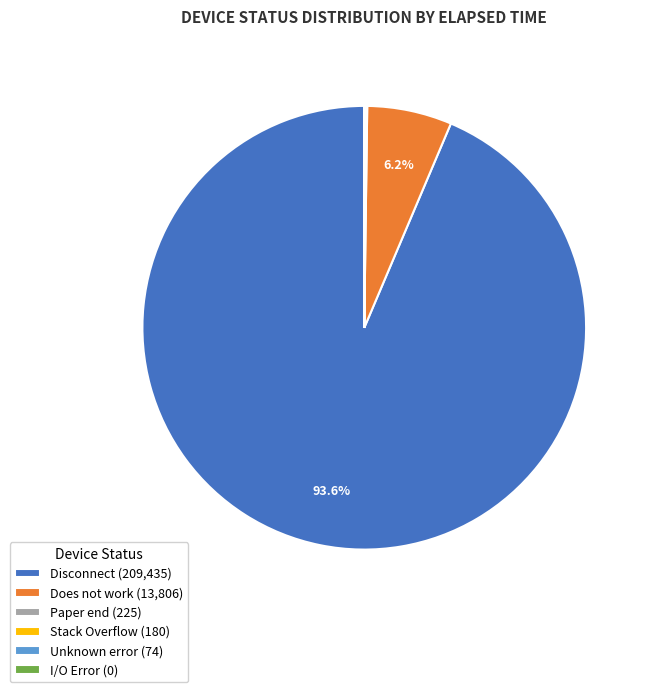

What percentage is NOT represented by Disconnect (209,435)?

6.4%